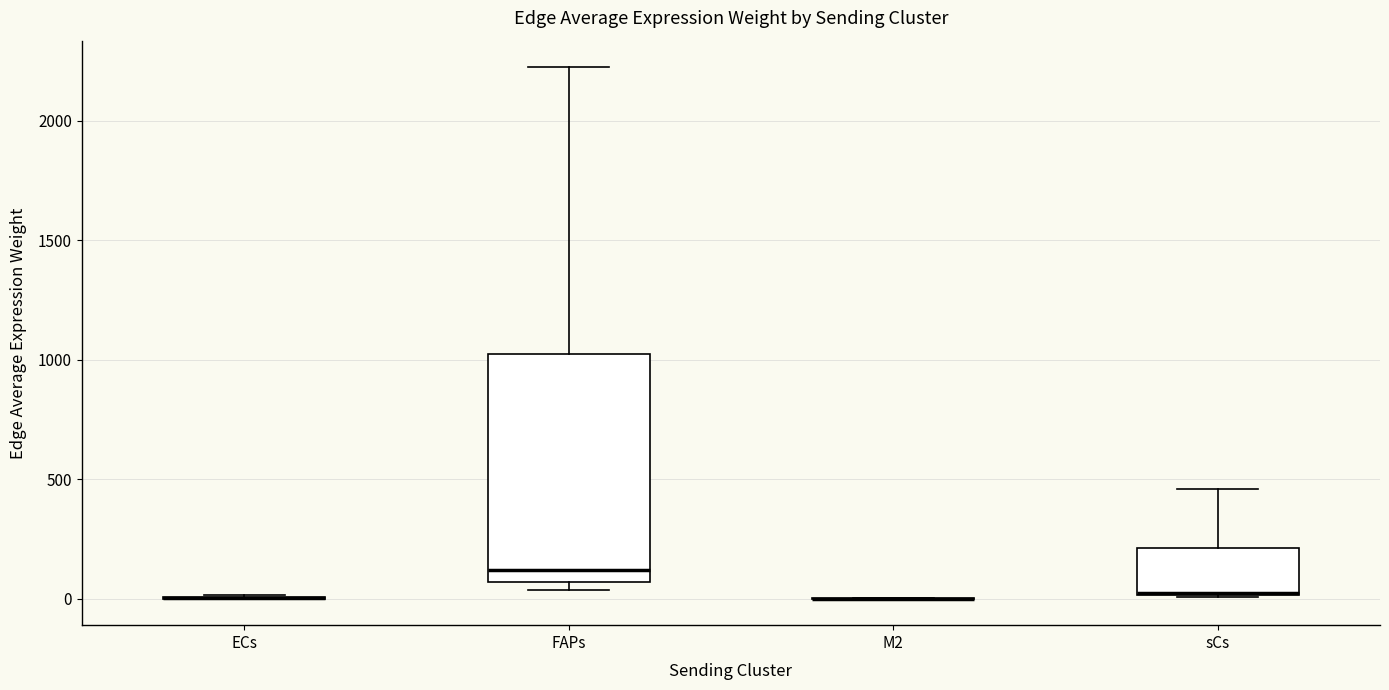

Reading left to right, read every box against the y-axis: the position of its median line, the range the box covers, and the ends of its whiskers. The values are not printed on the chart, so give them approximately, as read against the axis.

ECs: box collapsed to a line at 0, whiskers 0 to 0
FAPs: median 100, box 50 to 1000, whiskers 50 (just below the box's lower edge) to 2200
M2: box collapsed to a line at 0, whiskers 0 to 0
sCs: median 0, box 0 to 200, whiskers 0 to 450